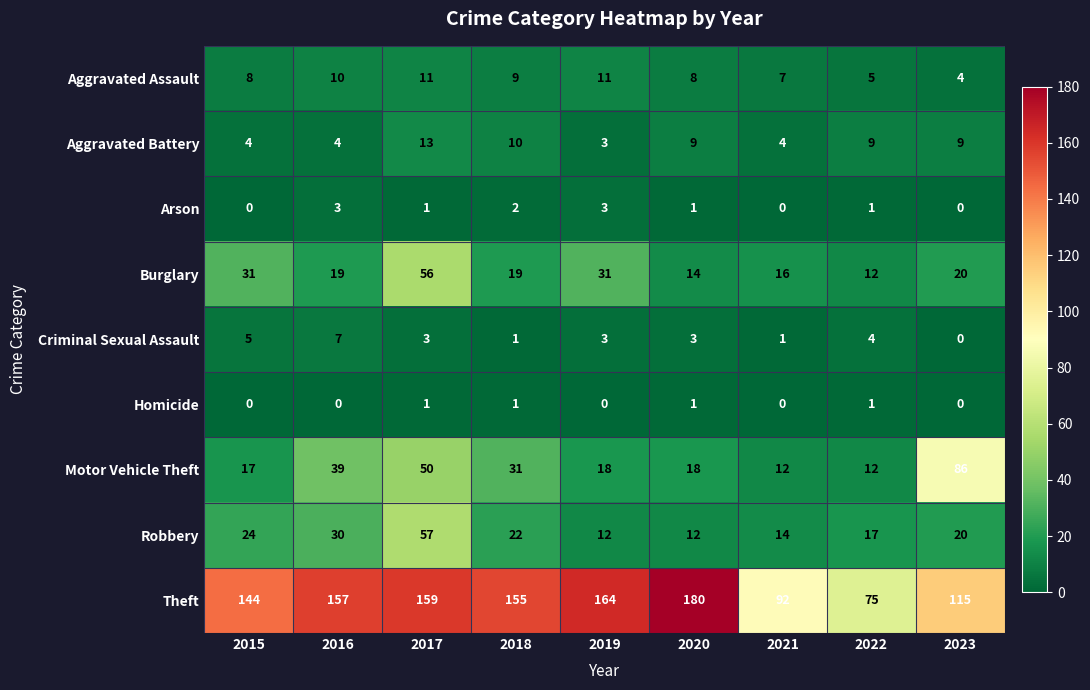

The value of Criminal Sexual Assault at 2022 is 4. True or false?

True